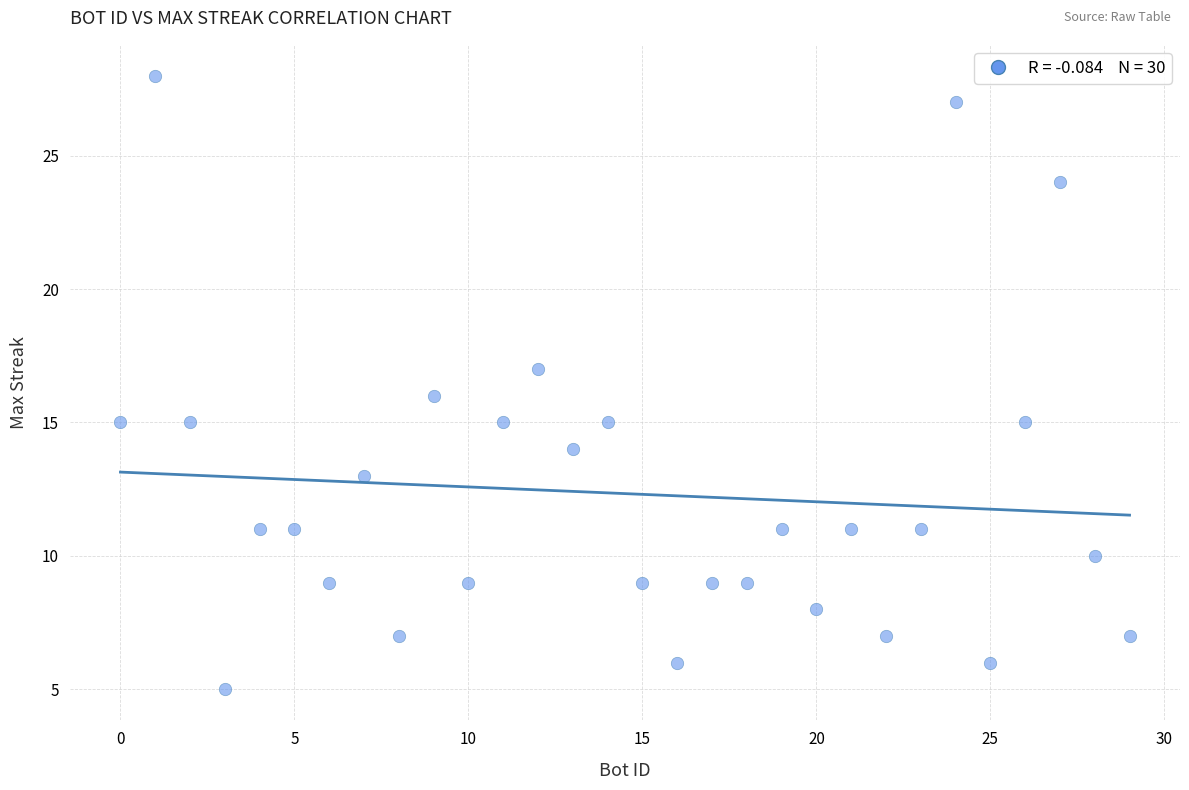

What is the range of X values (max minus min)?

29